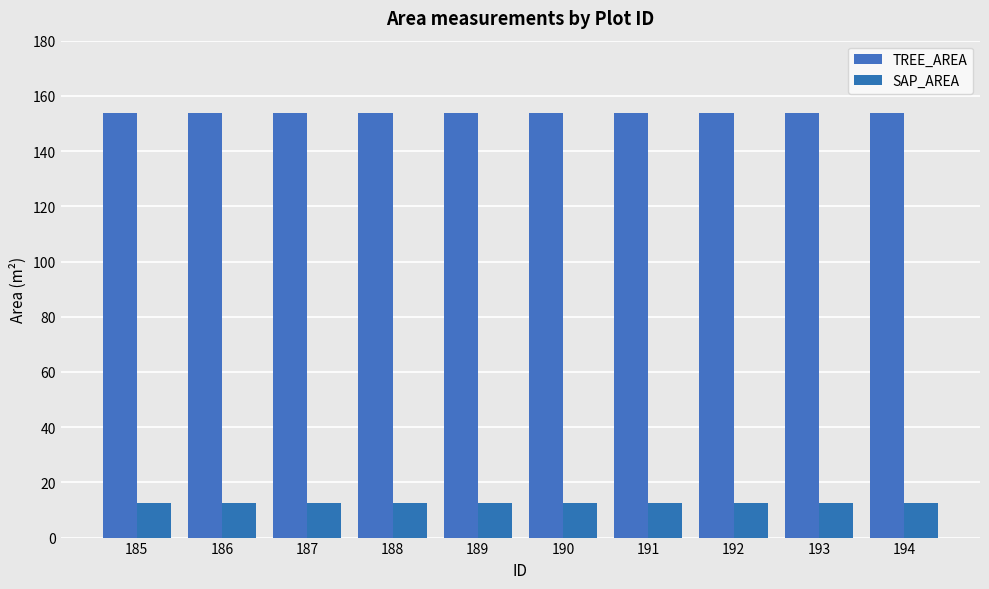

What is the value of the TREE_AREA bar at the 5th from the left?

153.9